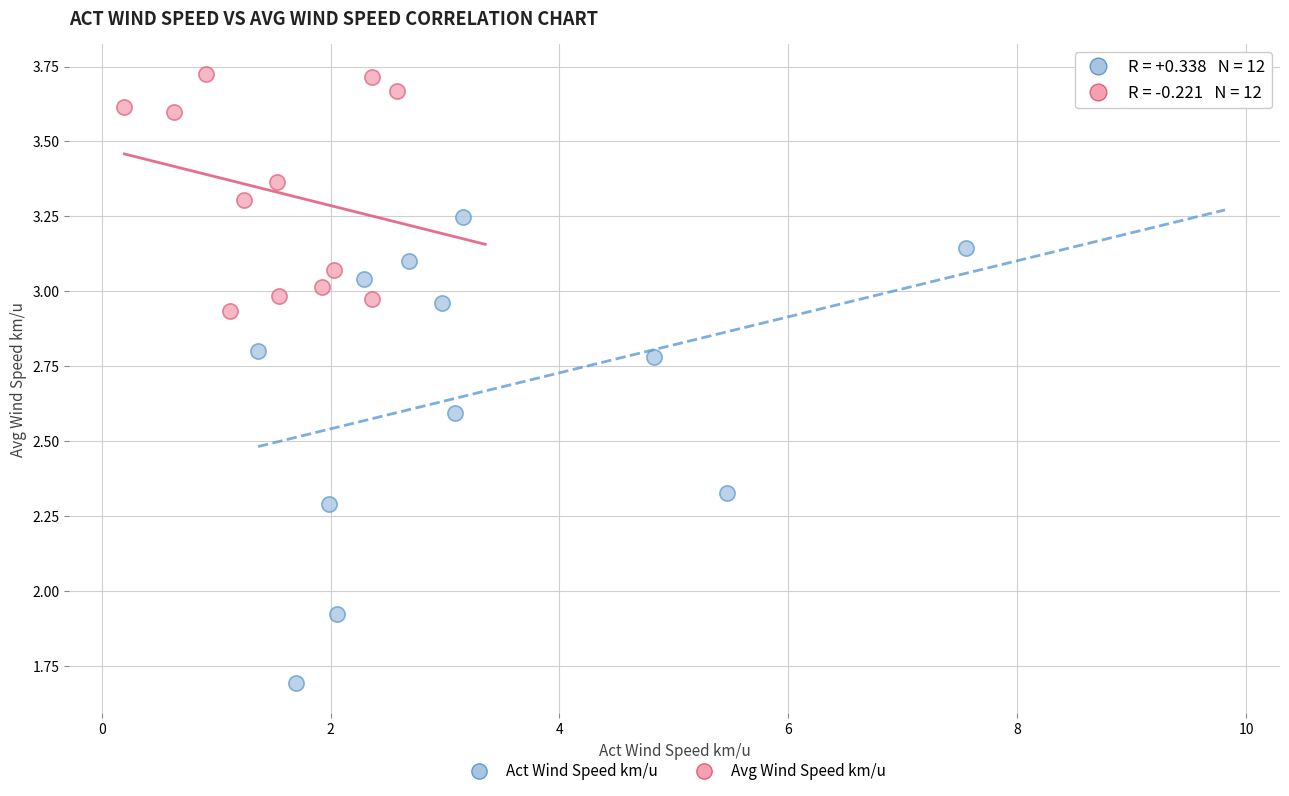

Which series contains the highest Y value?

Avg Wind Speed km/u